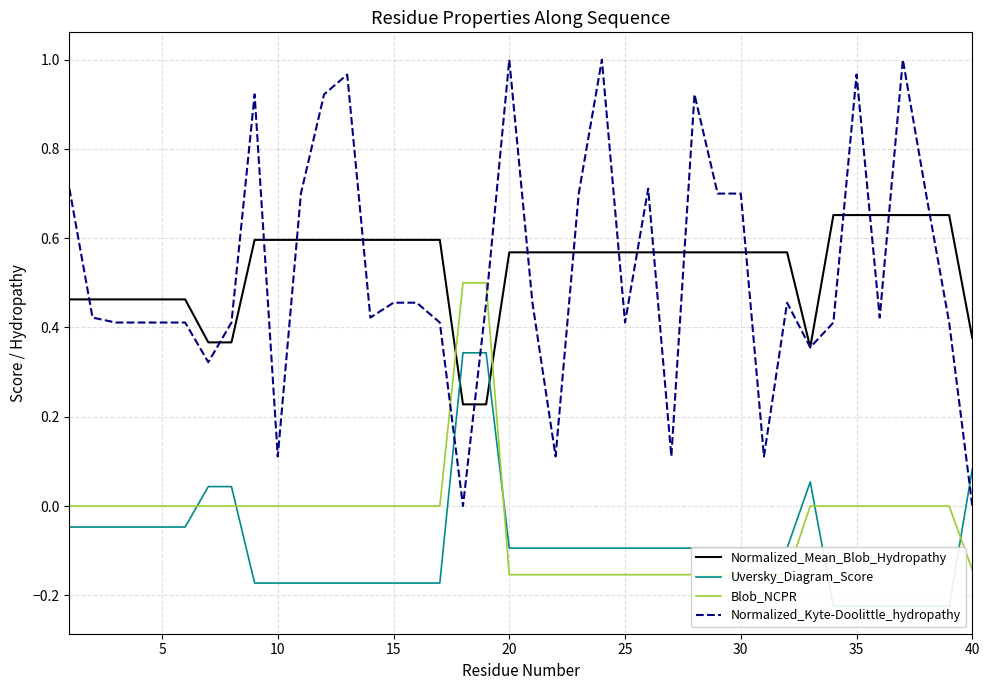

What is the maximum value for Normalized_Mean_Blob_Hydropathy?

0.7